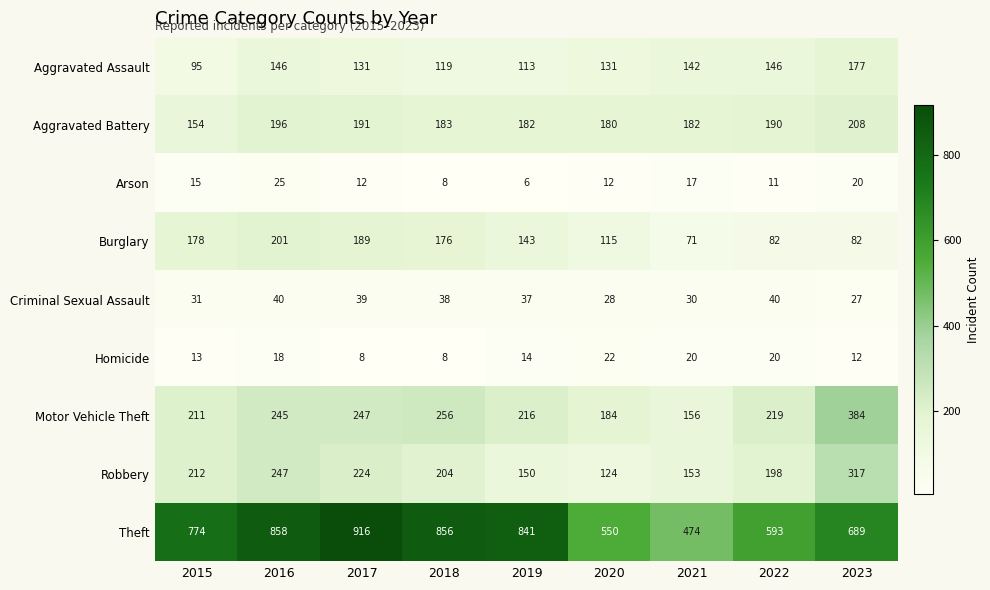

At how many categories does at least one series exceed 17?

9